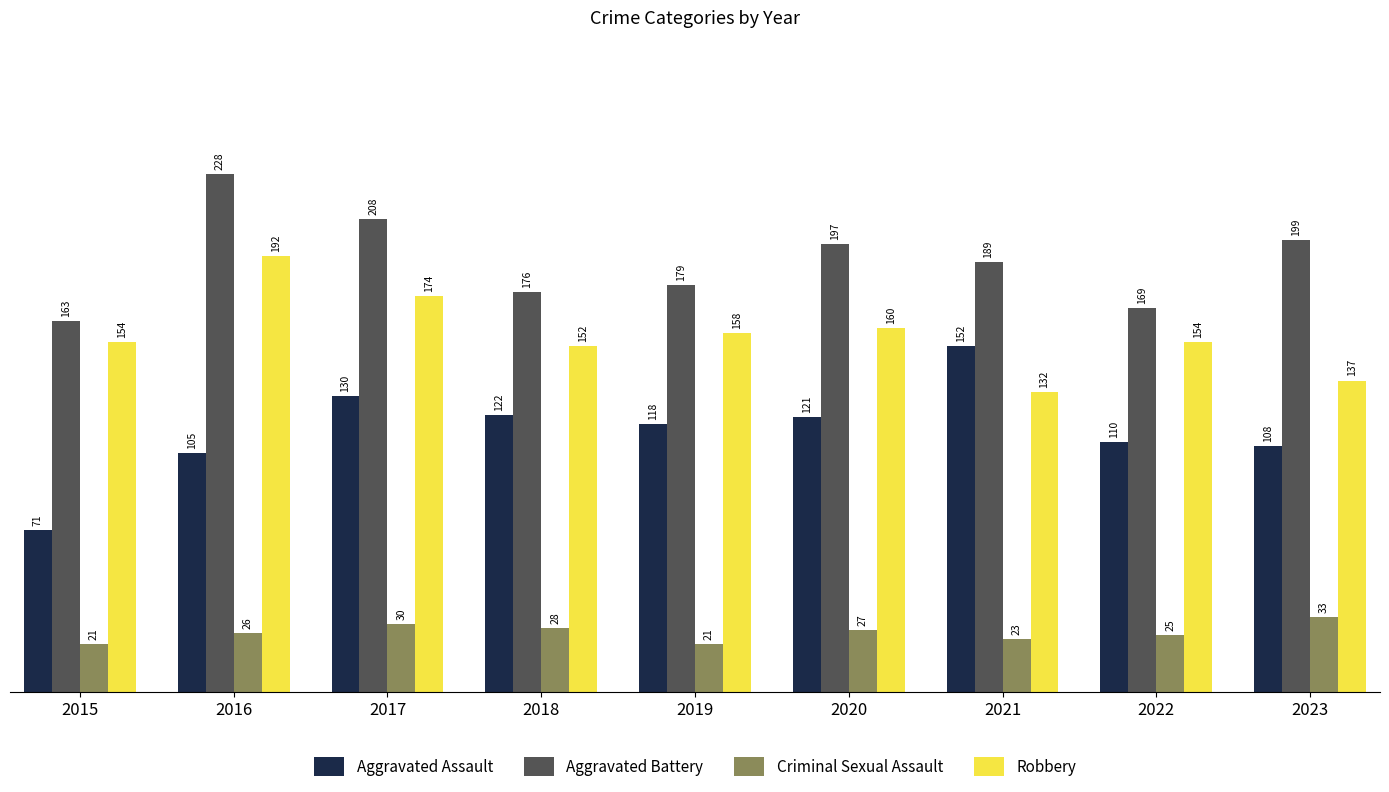

Where is Aggravated Assault nearest to the value 111?

2022